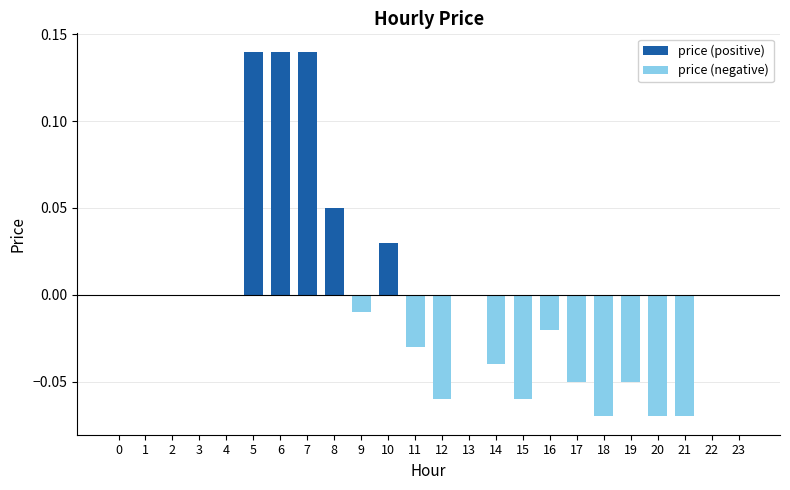

Which series has the largest total across all categories?

price (positive)